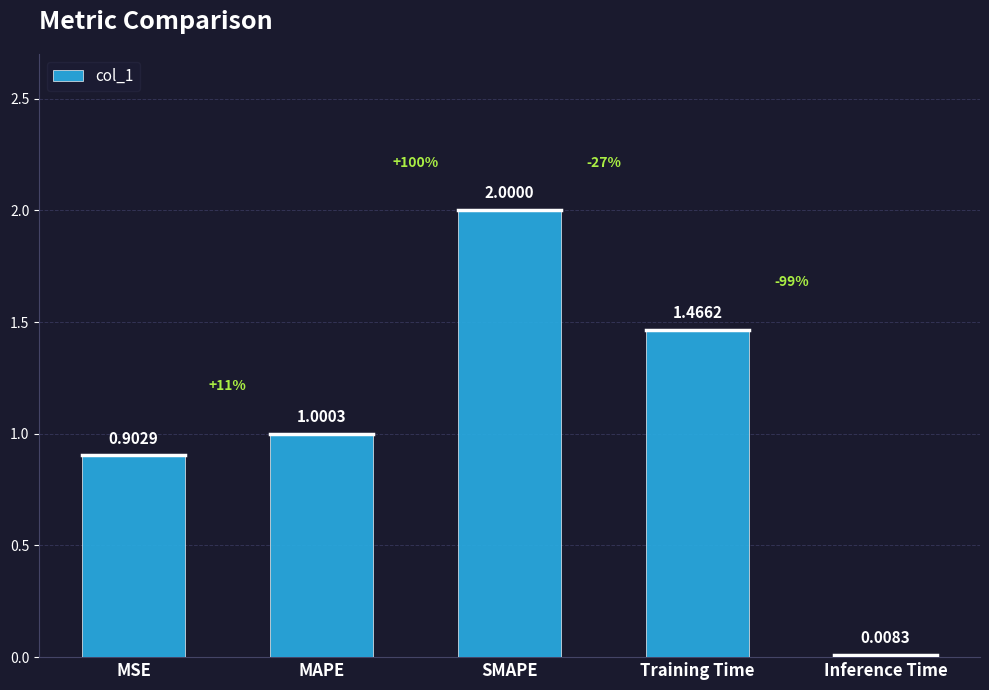

At which label is the value closest to 1?

MAPE